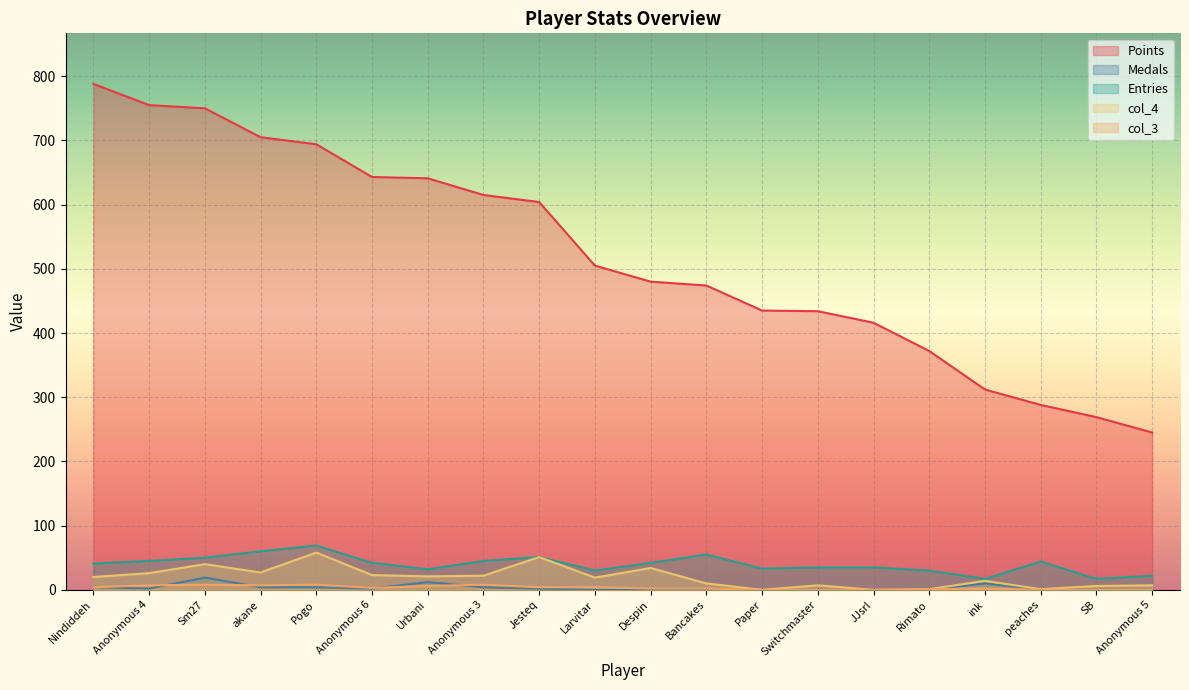

True or false: col_3 and col_4 intersect in this chart.

False